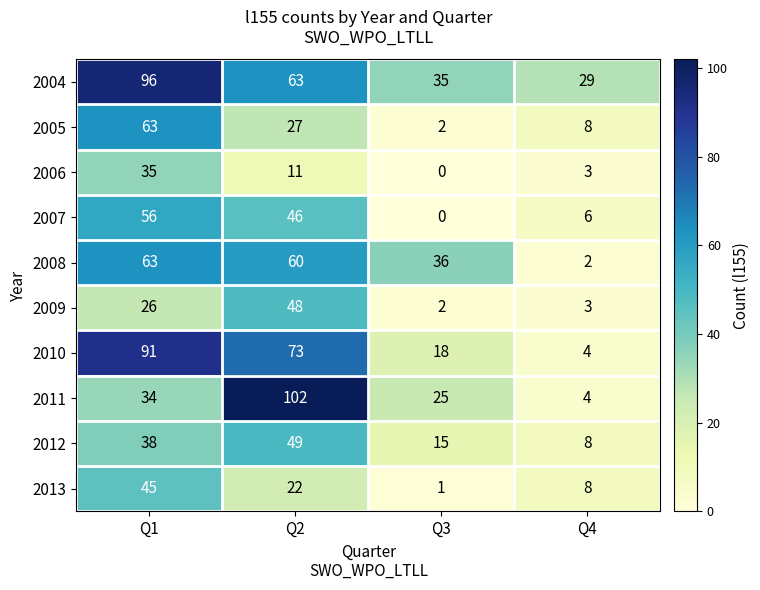

Count the number of categories in the chart.

4